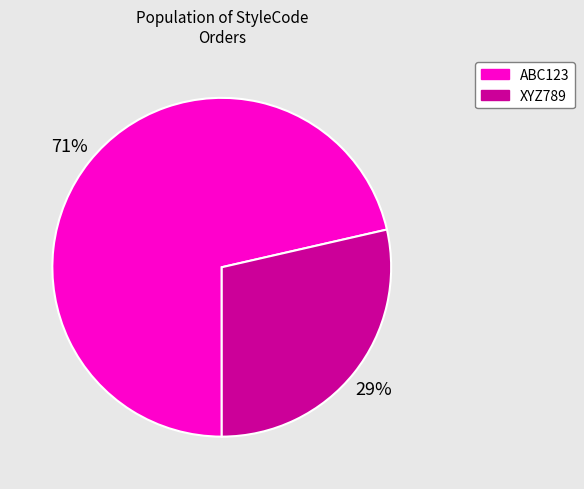

What is the ratio of the value at XYZ789 to the value at ABC123?

0.4